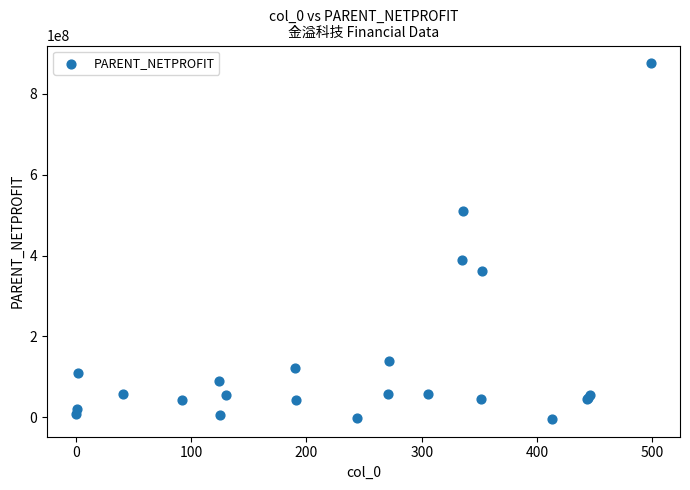

What Y value in the scatter plot is closest to 435697529?

387878478.7